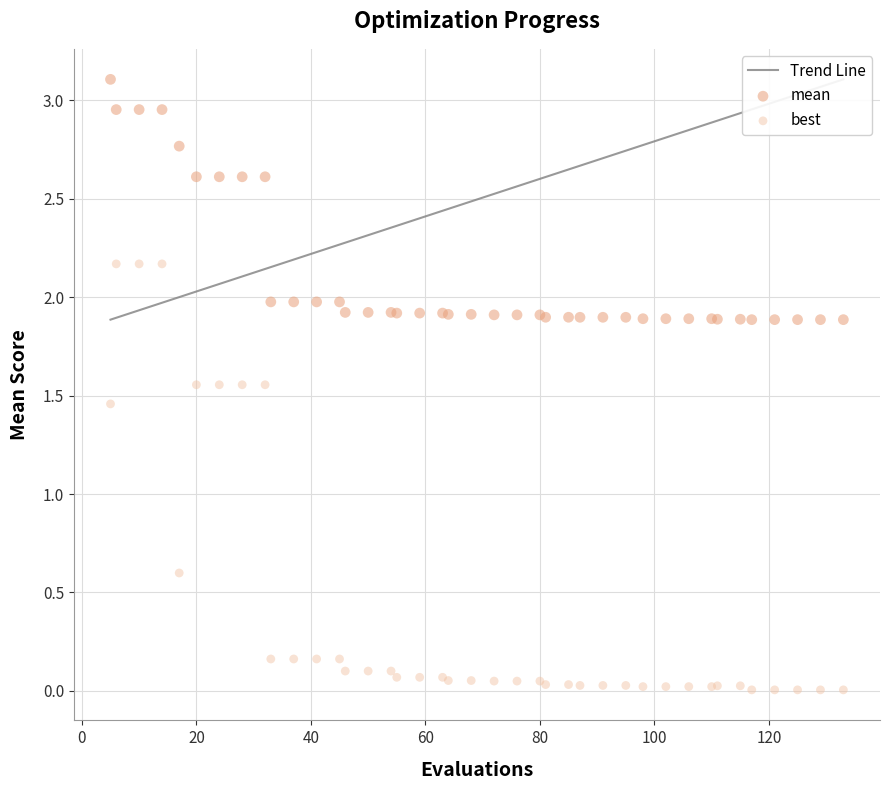

Which series contains the highest Y value?

mean